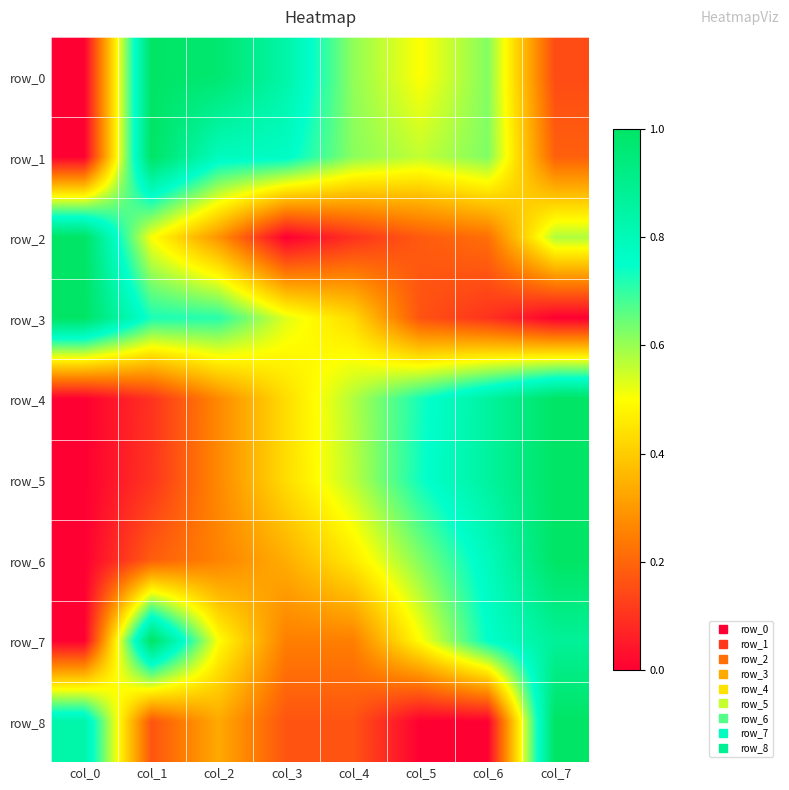

What is the average value of the row_5 series?

0.5